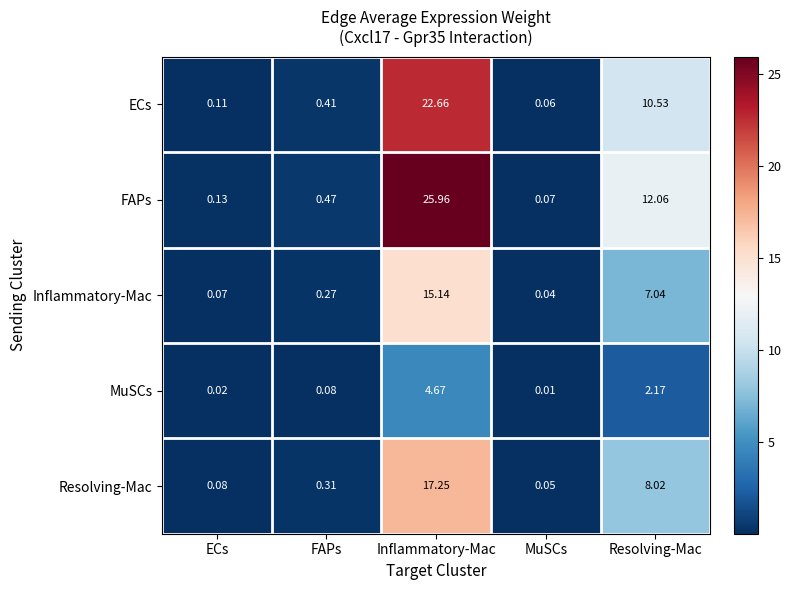

Where is Inflammatory-Mac nearest to the value 7?

Resolving-Mac